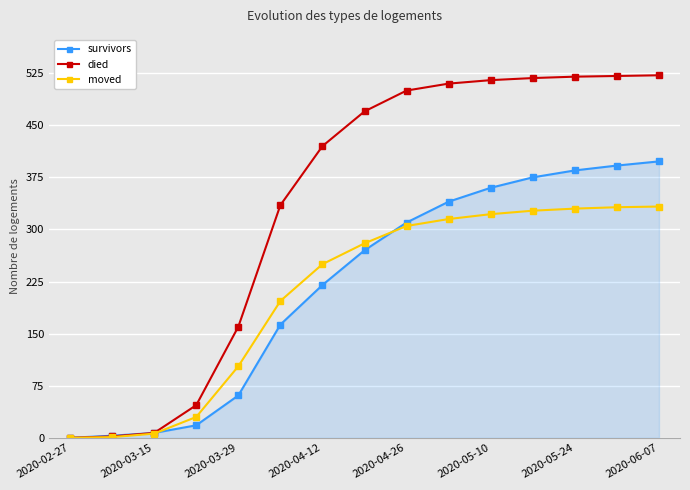

List the series in order of their peak value, highest first.

died, survivors, moved